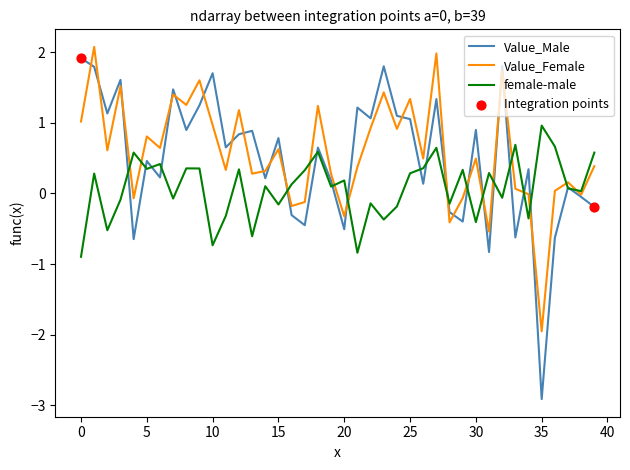

Which series has the largest range (max minus min)?

Value_Male